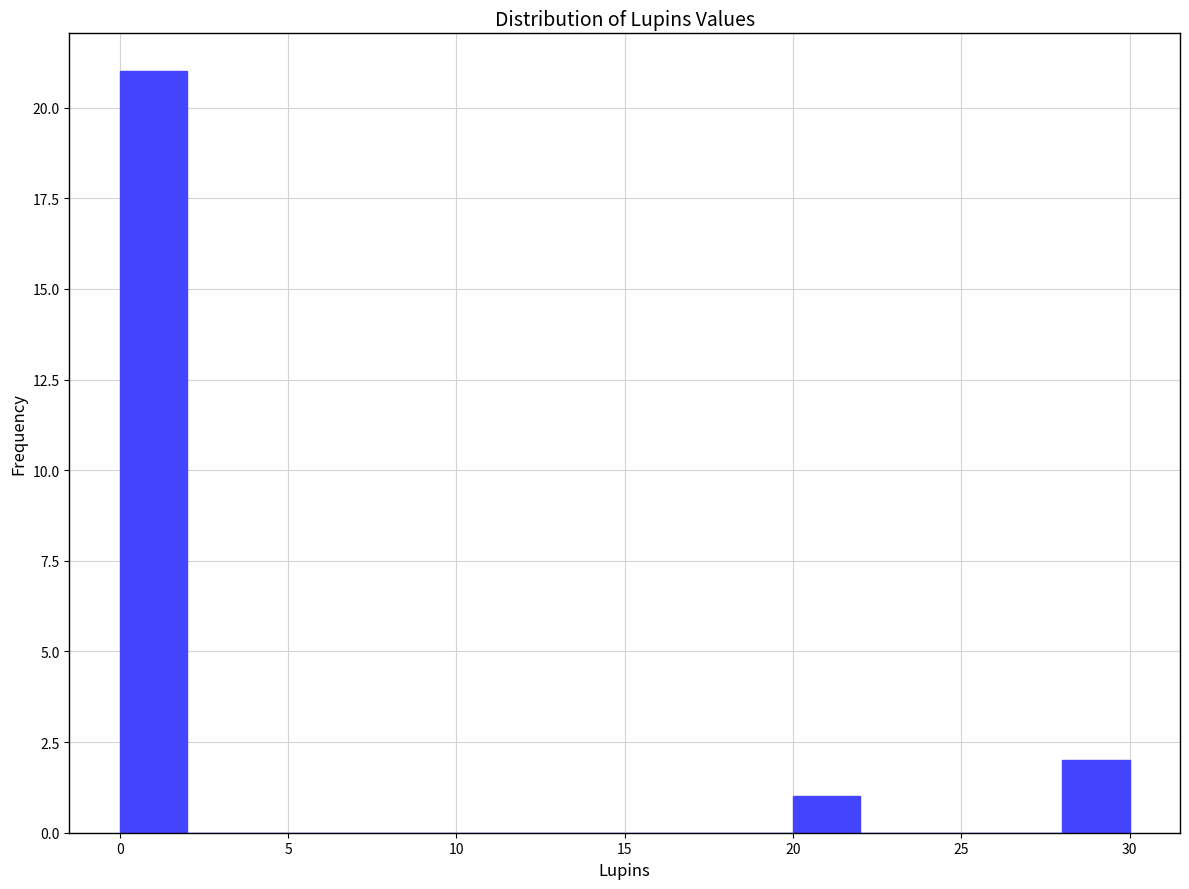

What is the height of the bar covering 28 to 30 on the x-axis? The values are not printed on the chart, so give them approximately, as read against the axis.

2